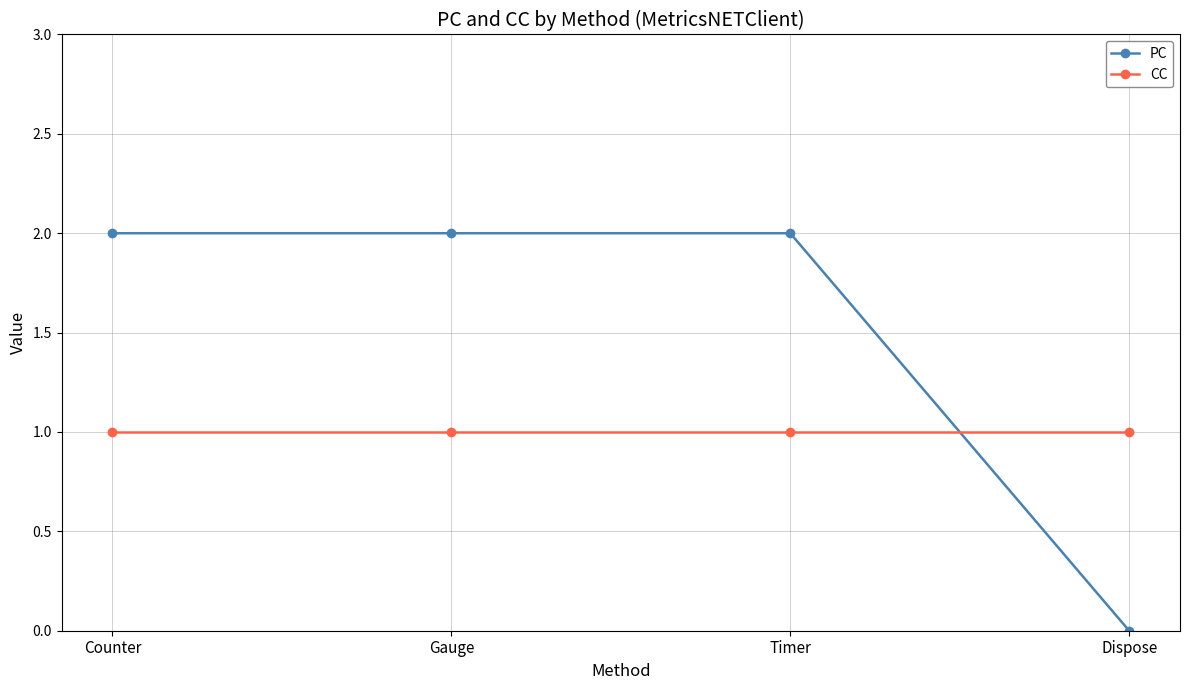

The value of PC at Dispose is -1. True or false?

False